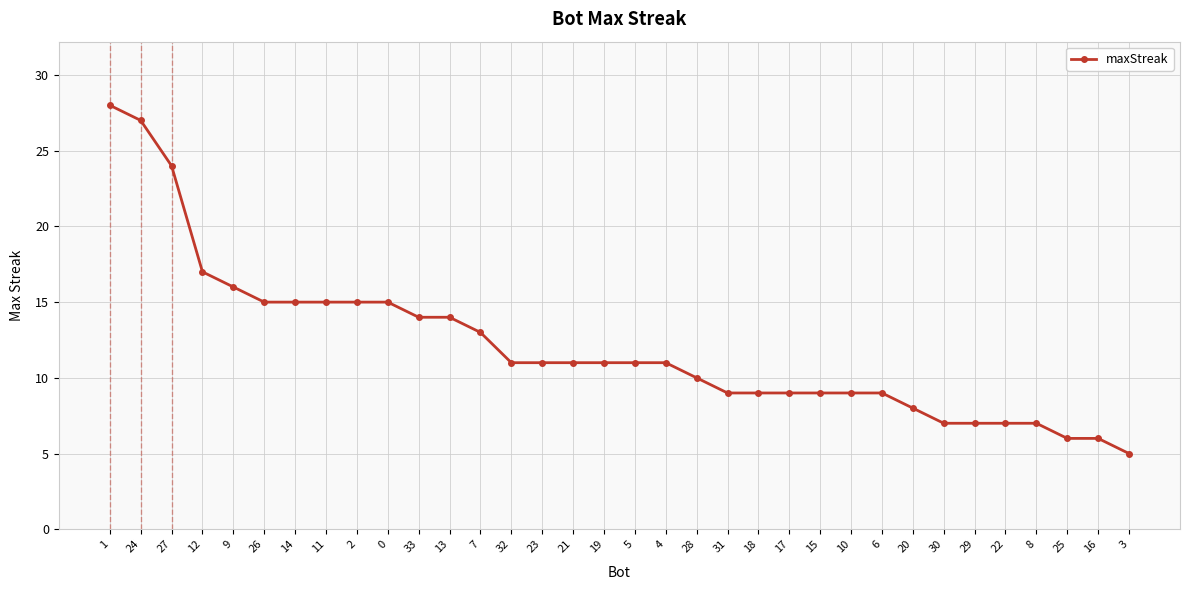

The value at 2 is 15. True or false?

True